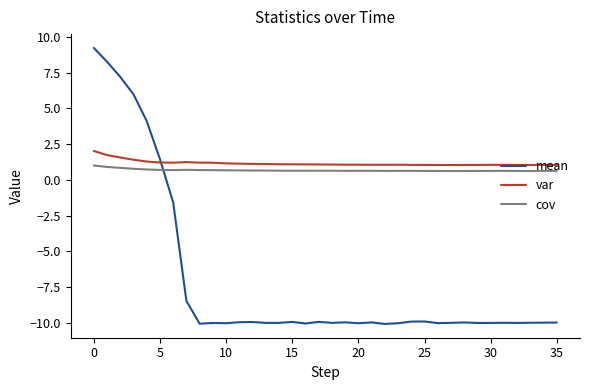

What is the smallest value displayed?

-10.1